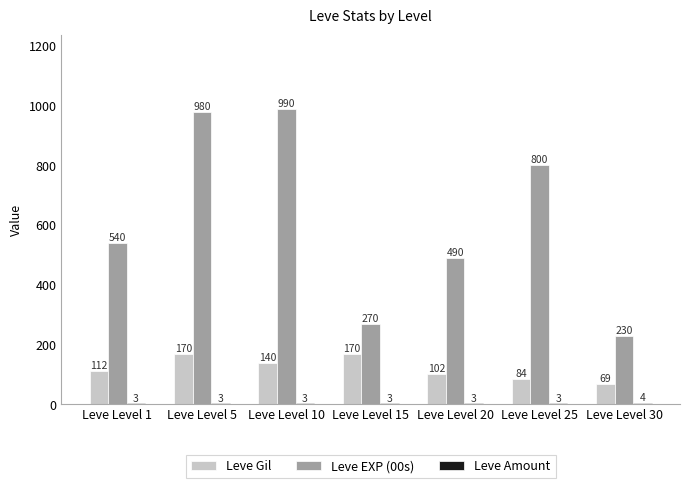

Which series has the largest total across all categories?

Leve EXP (00s)